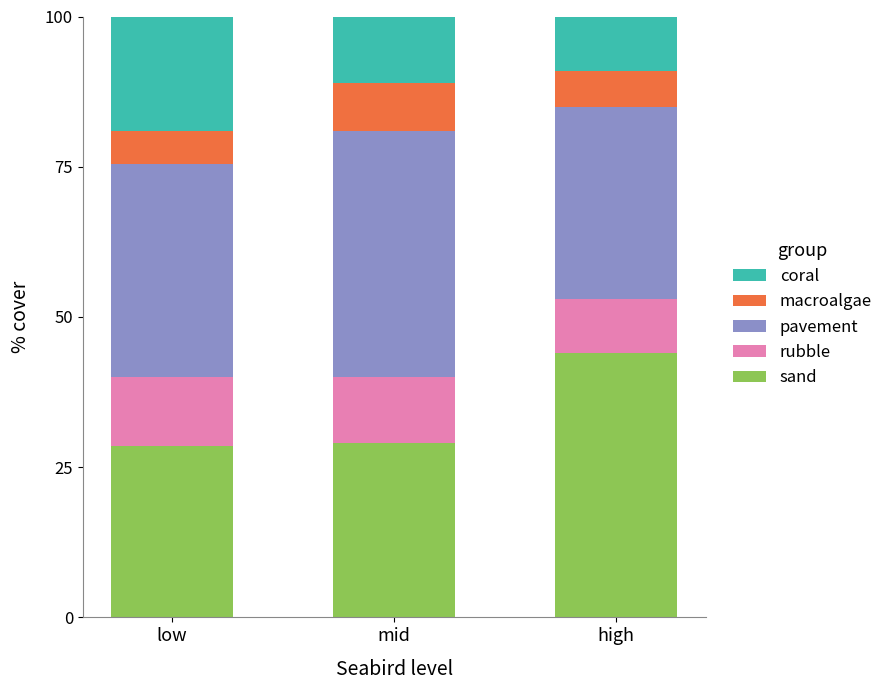

What is the sum of all sand values?

101.5